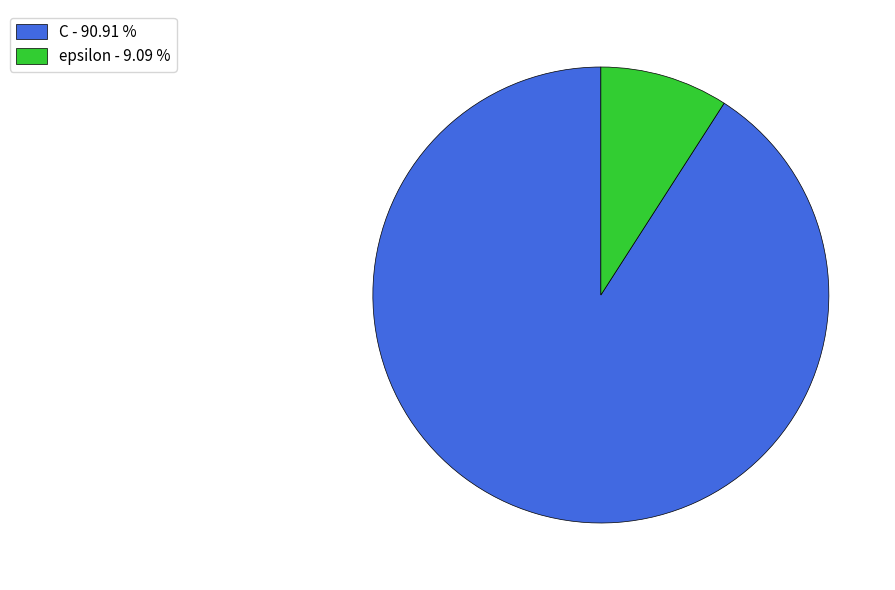

Which slice is the smallest?

epsilon